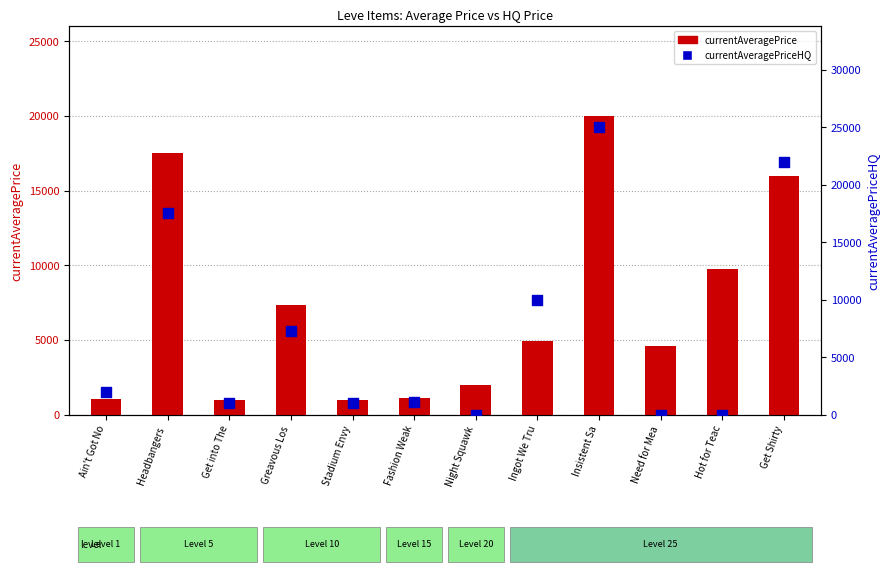

What is the total value across all series at Insistent Sa?

45000.0